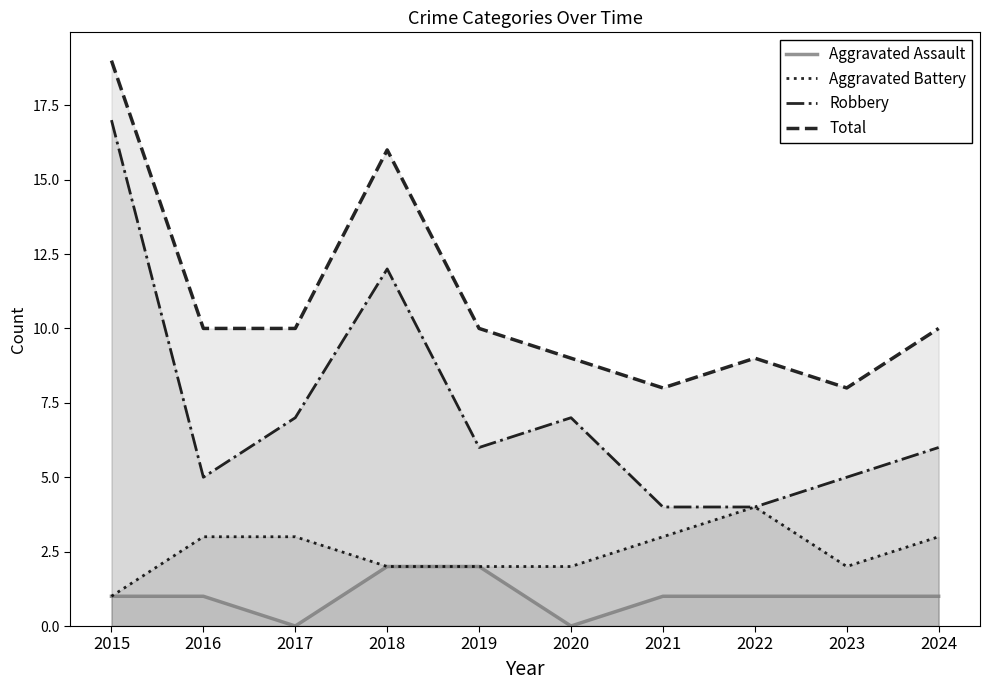

Rank the series at 2021 from highest to lowest value.

Total, Robbery, Aggravated Battery, Aggravated Assault